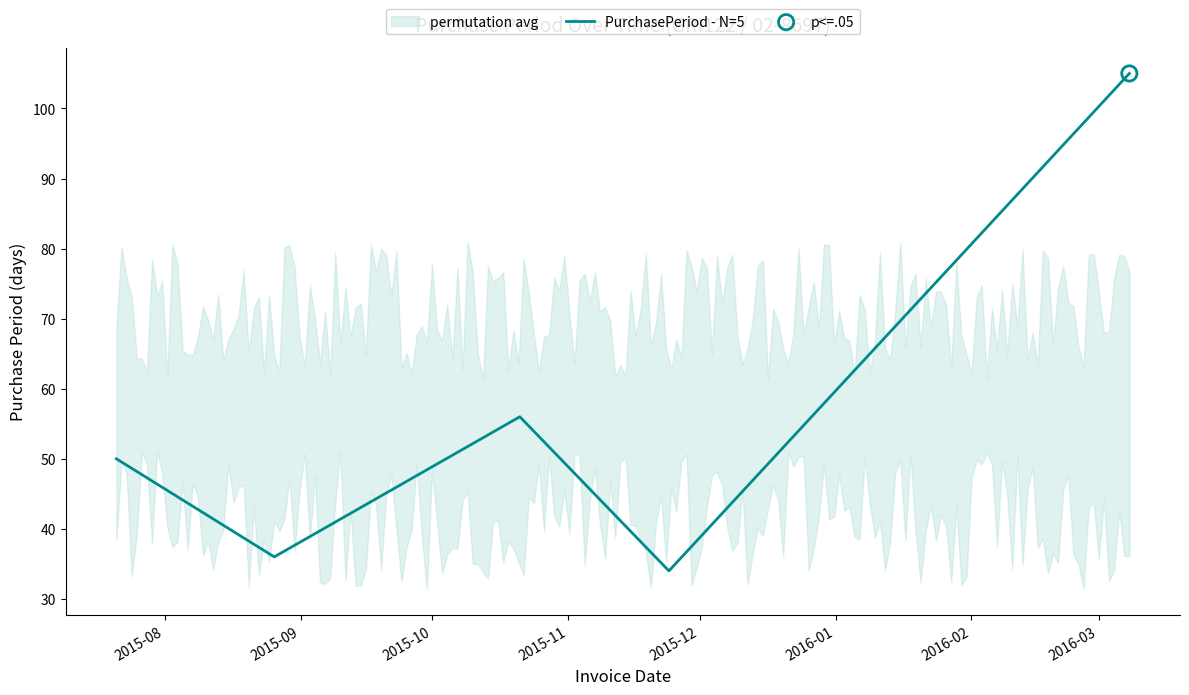

What is the lowest value of the PurchasePeriod - N=5 series?

34